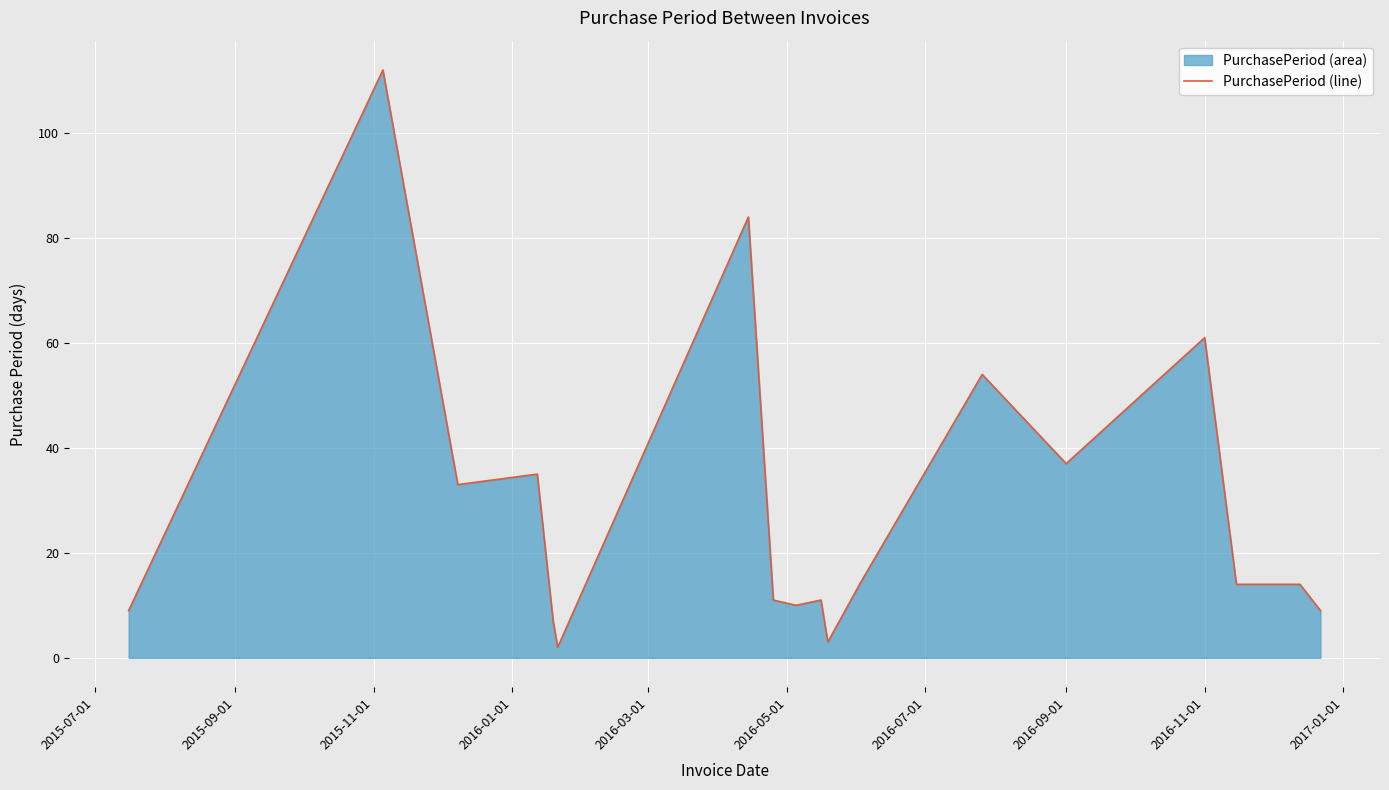

What is the maximum value shown in the chart?

112